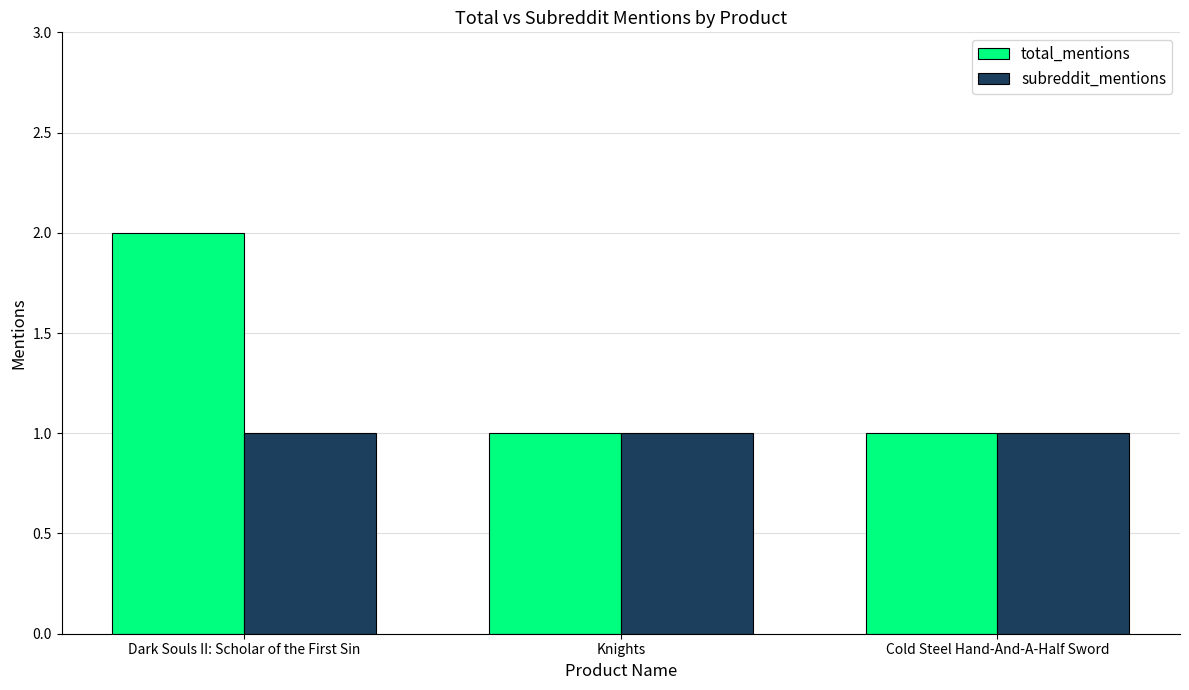

Between Dark Souls II: Scholar of the First Sin and Knights, which series saw the biggest shift?

total_mentions